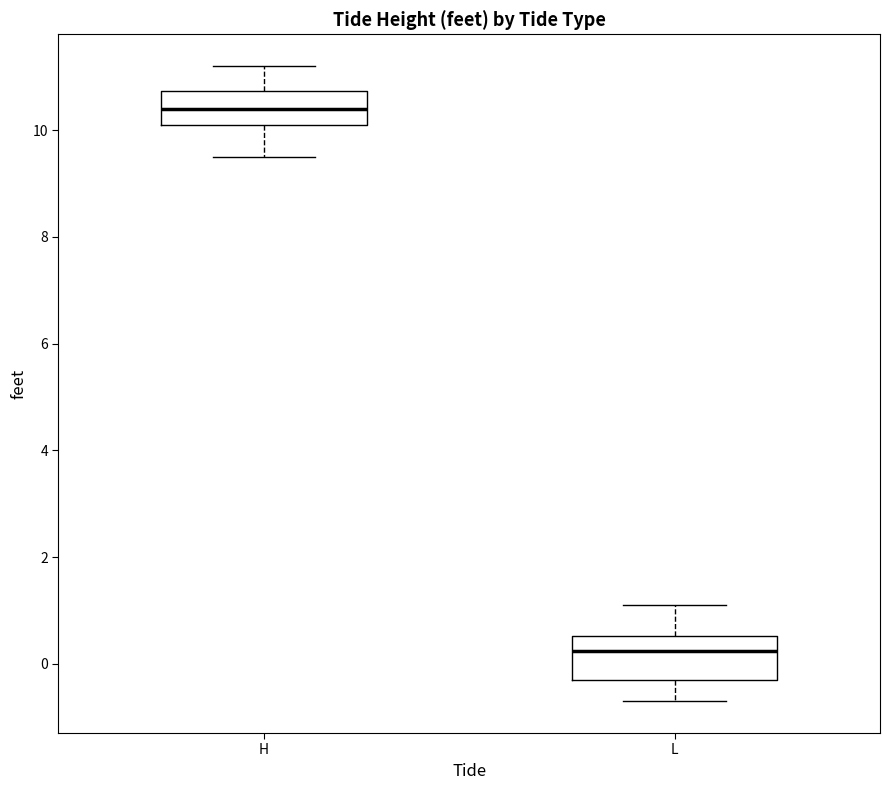

Which box's median line is the lowest?

L